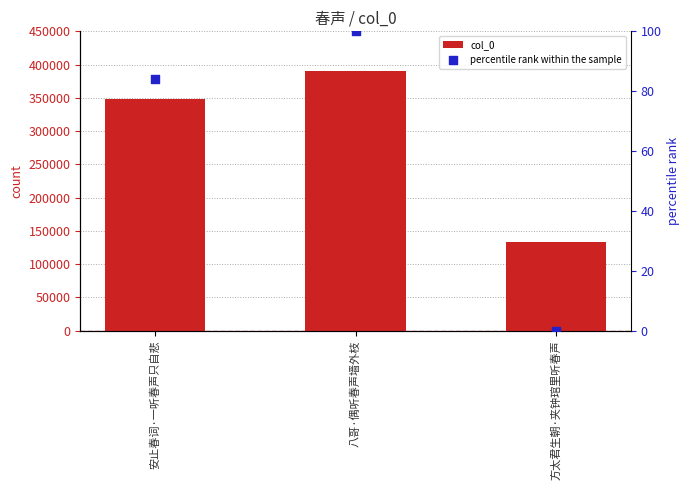

Which series has the largest total across all categories?

col_0